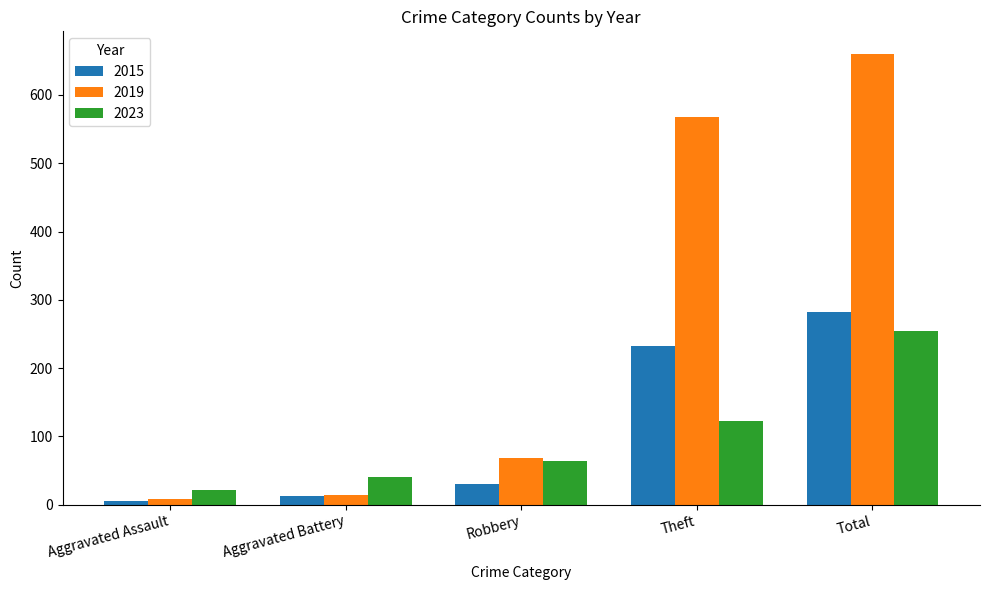

What is the label of the 4th bar from the right?

Aggravated Battery